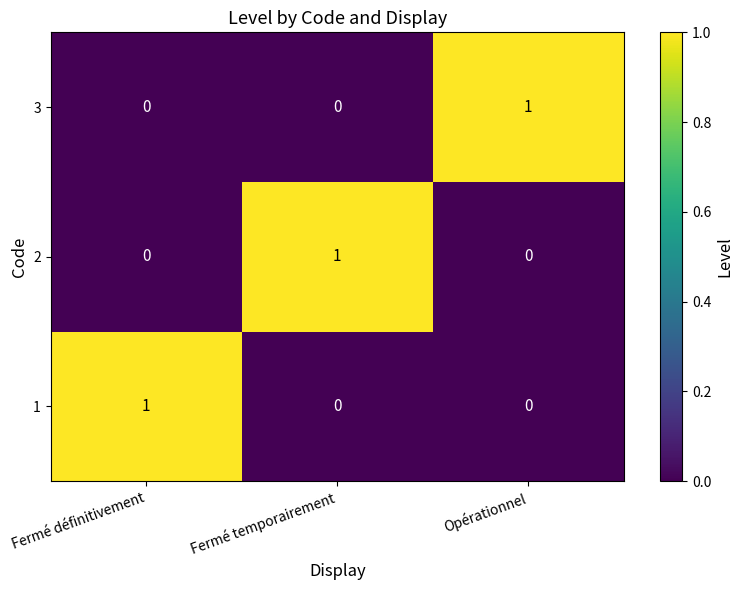

Count the 1 values in the range 0 to 1.

3